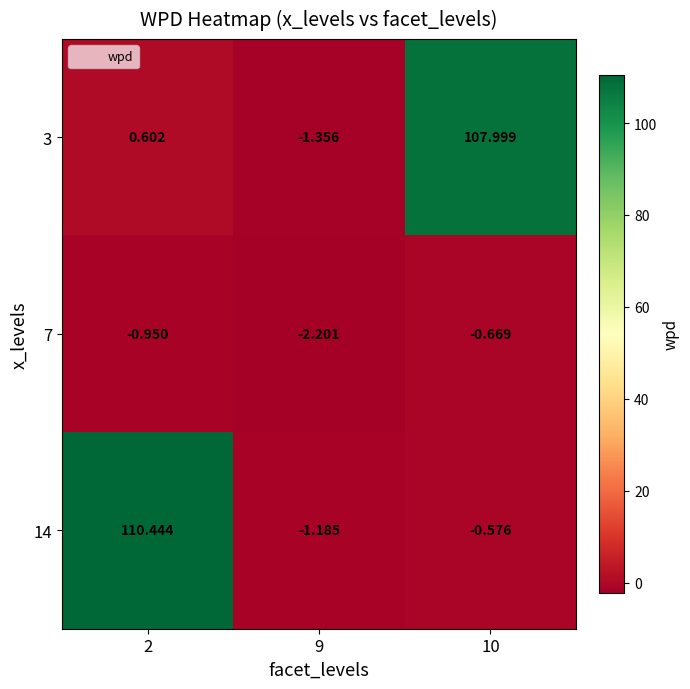

Count the number of data series in this chart.

3